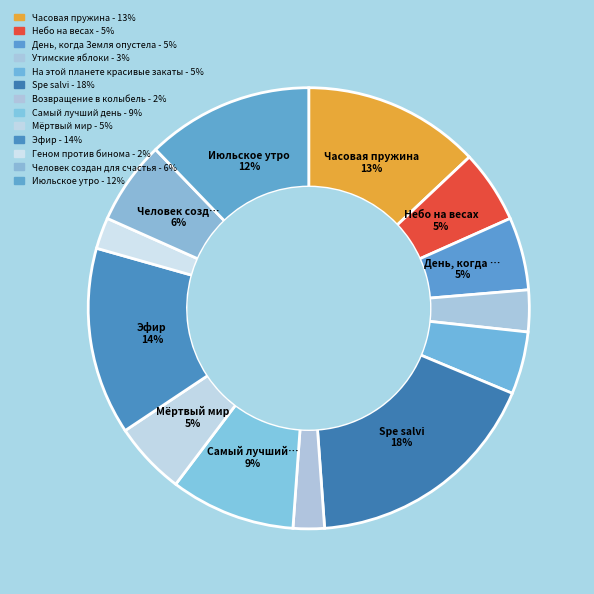

Count the number of slices in the pie.

13